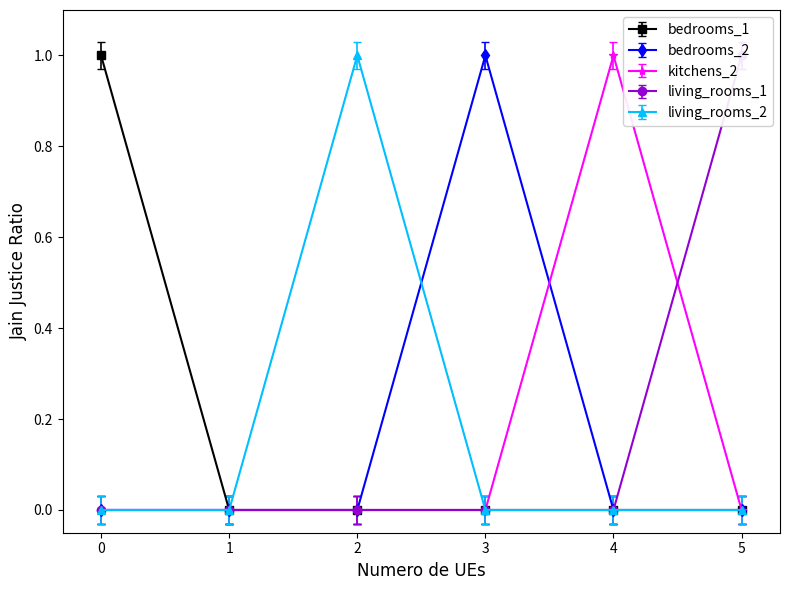

True or false: living_rooms_2 has more than 0 points higher than both neighbors.

True